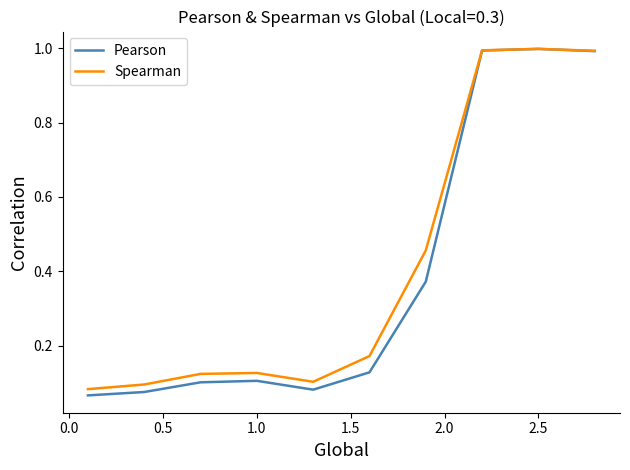

Which series has the widest spread of values?

Pearson